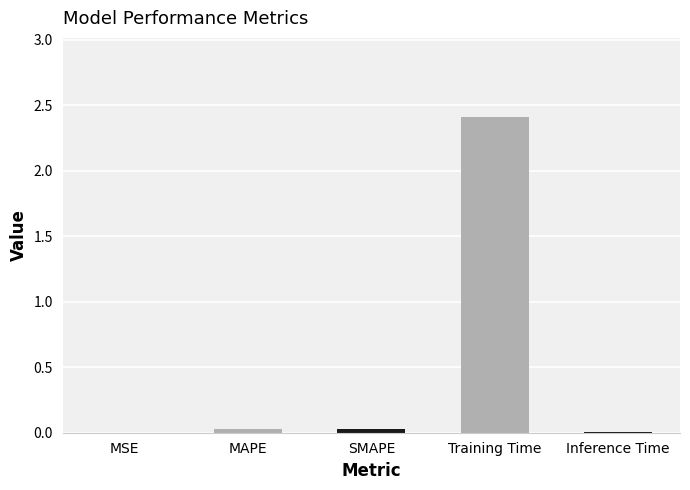

Between MSE and MAPE, which is larger?

MAPE